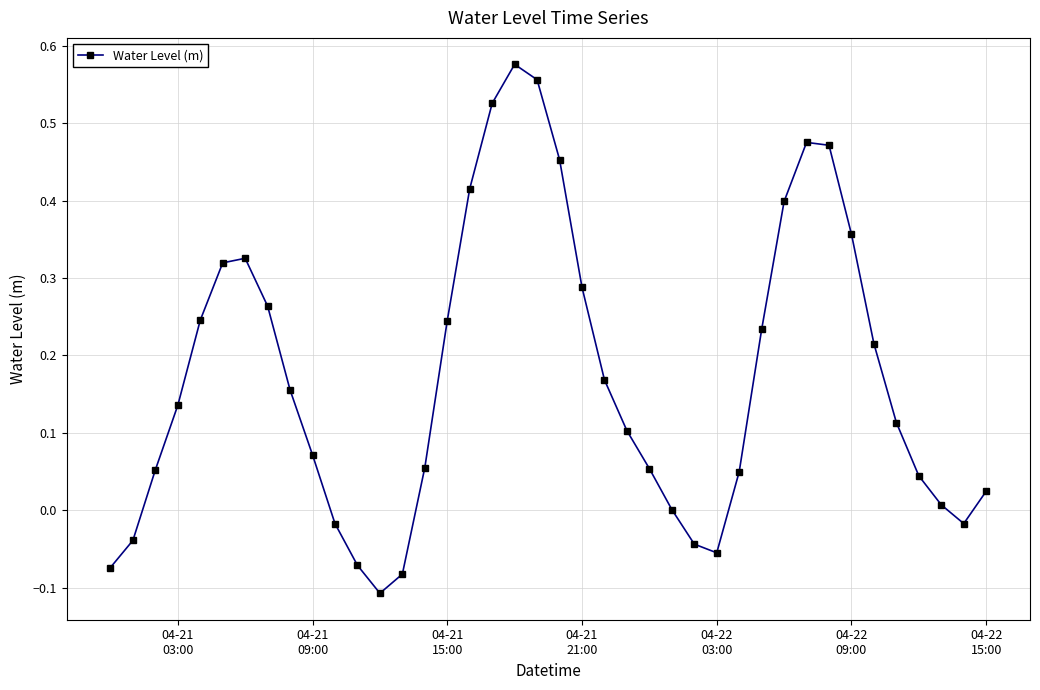

How many points are higher than both their immediate neighbors (excluding endpoints)?

3